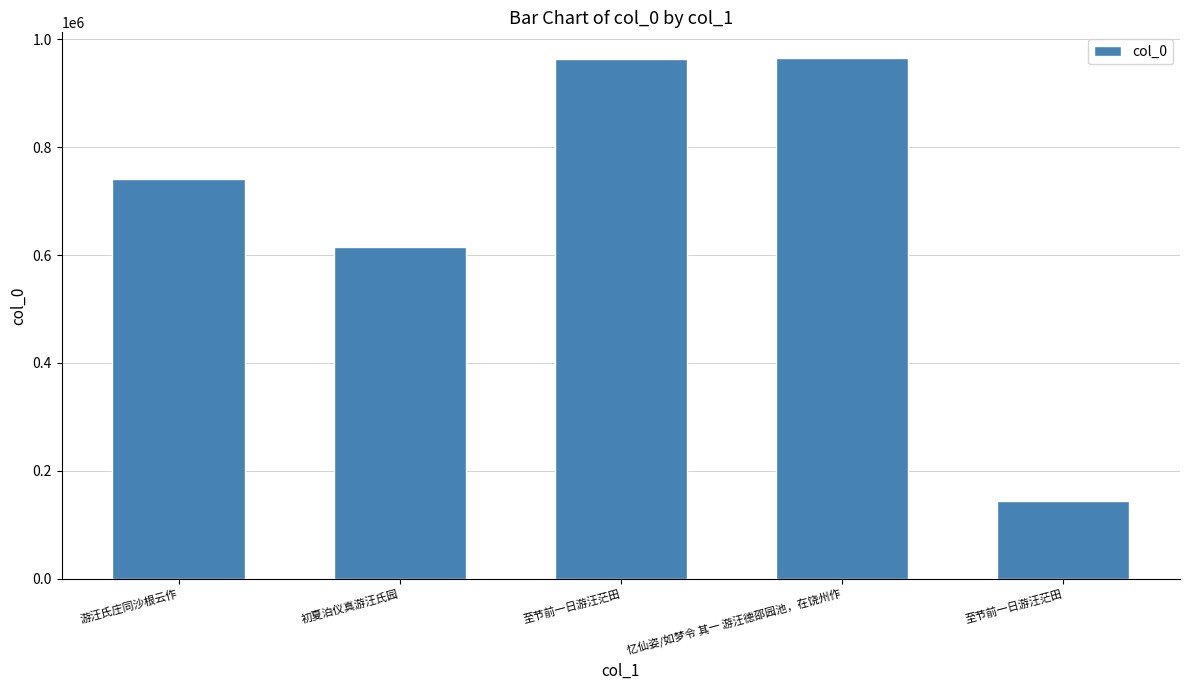

Between 至节前一日游汪茫田 and 初夏泊仪真游汪氏园, which is larger?

至节前一日游汪茫田